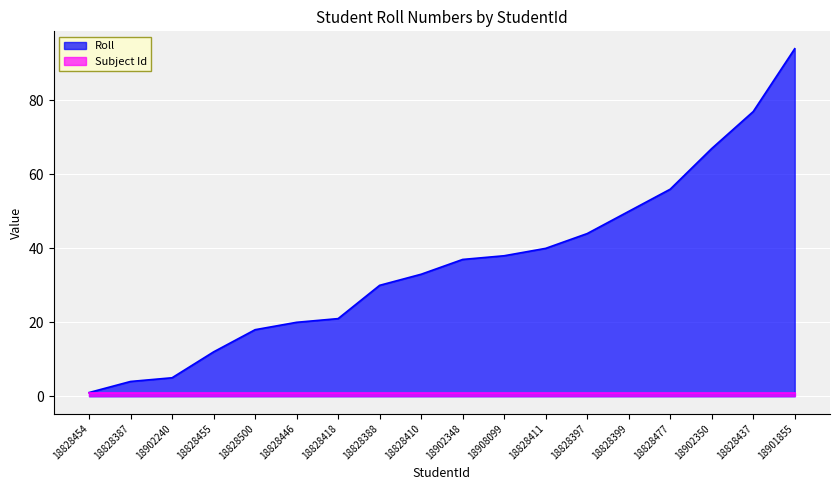

List the labels in order of value, largest first.

18901855, 18828437, 18902350, 18828477, 18828399, 18828397, 18828411, 18908099, 18902348, 18828410, 18828388, 18828418, 18828446, 18828500, 18828455, 18902240, 18828387, 18828454